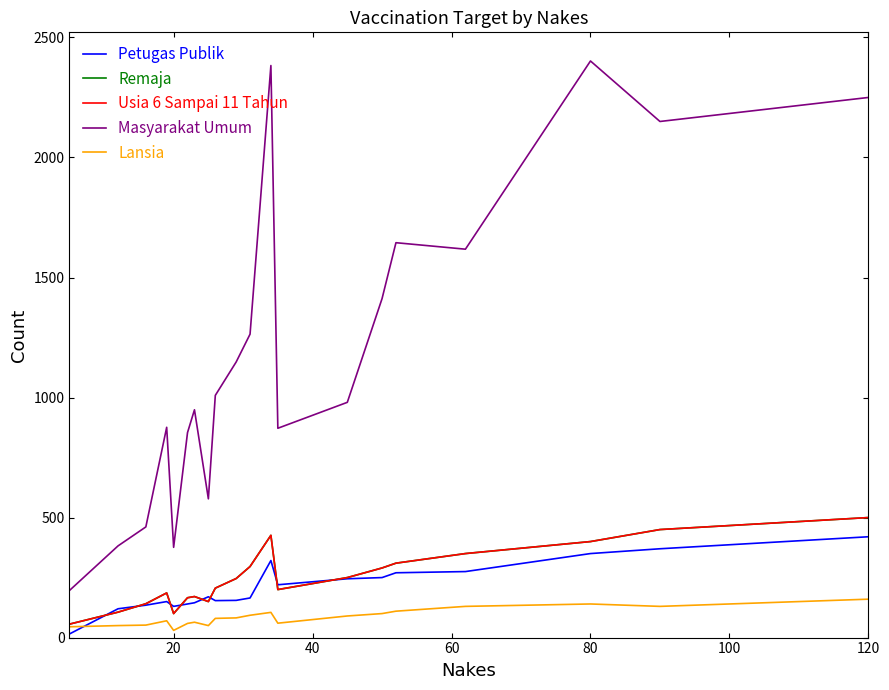

Is this an area chart (filled region under the line)?

No